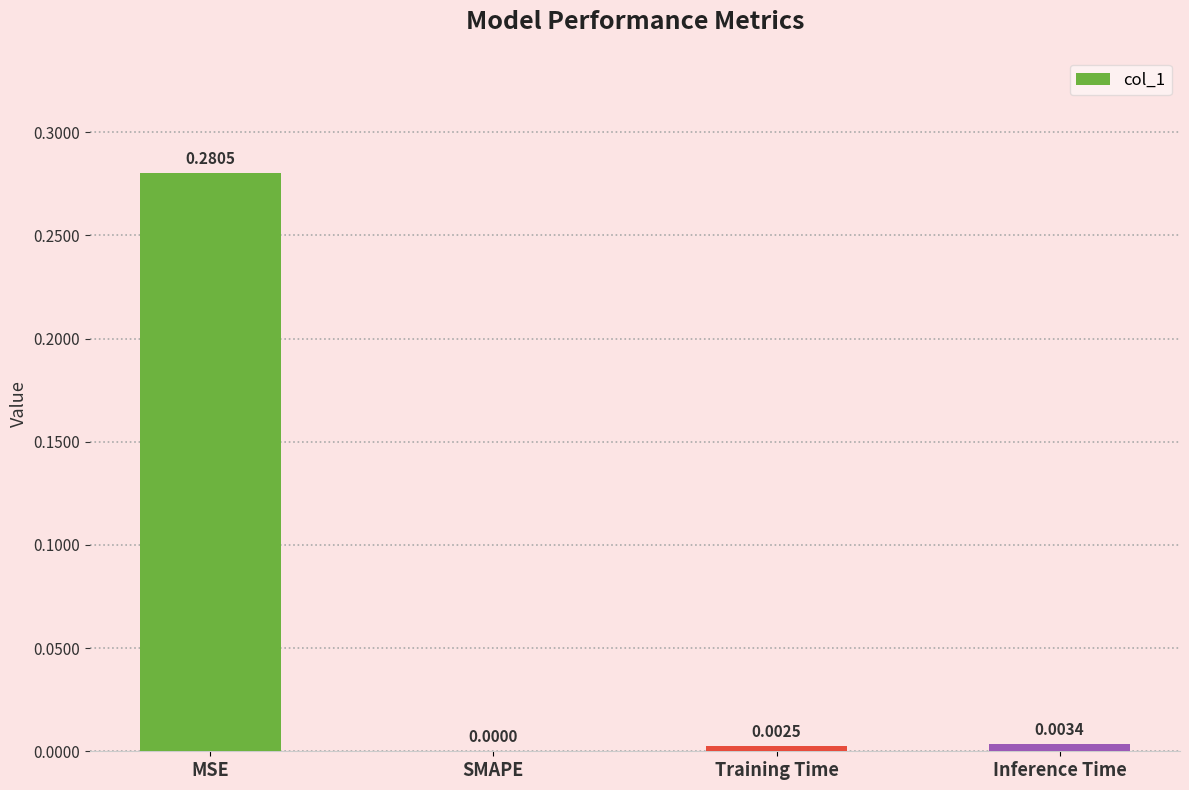

What is the change in value from MSE to SMAPE?

-0.3